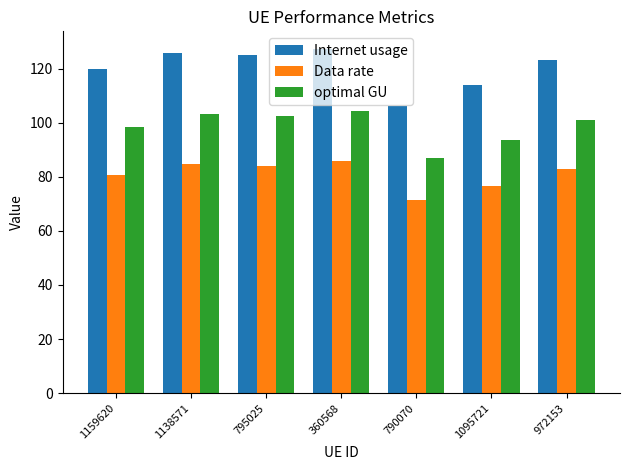

What is the total value across all series at 1095721?

284.5